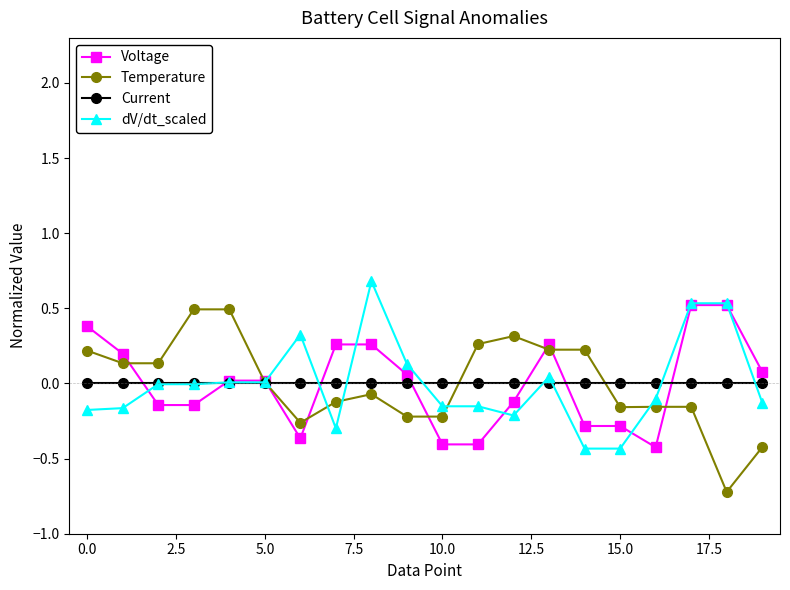

True or false: Voltage has more than 0 points higher than both neighbors.

True